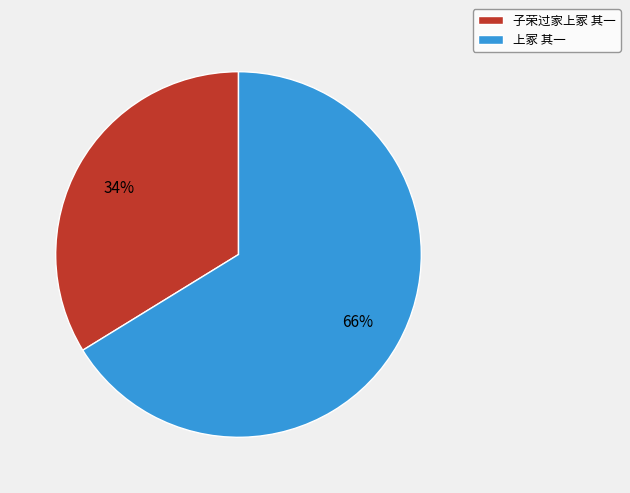

Which category has the biggest portion of the pie?

上冢 其一